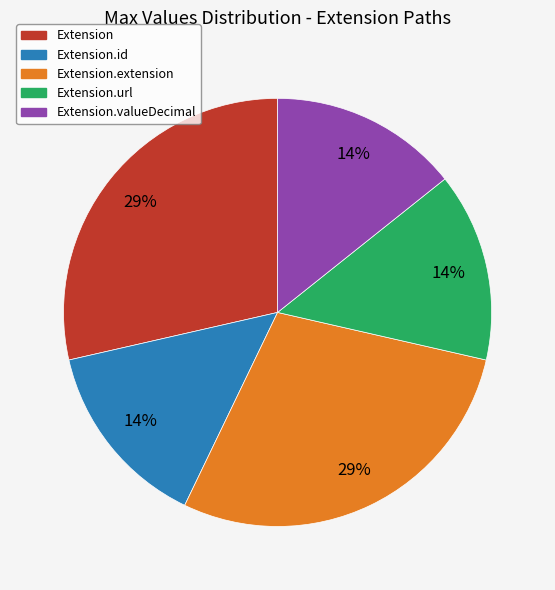

Count the number of slices in the pie.

5